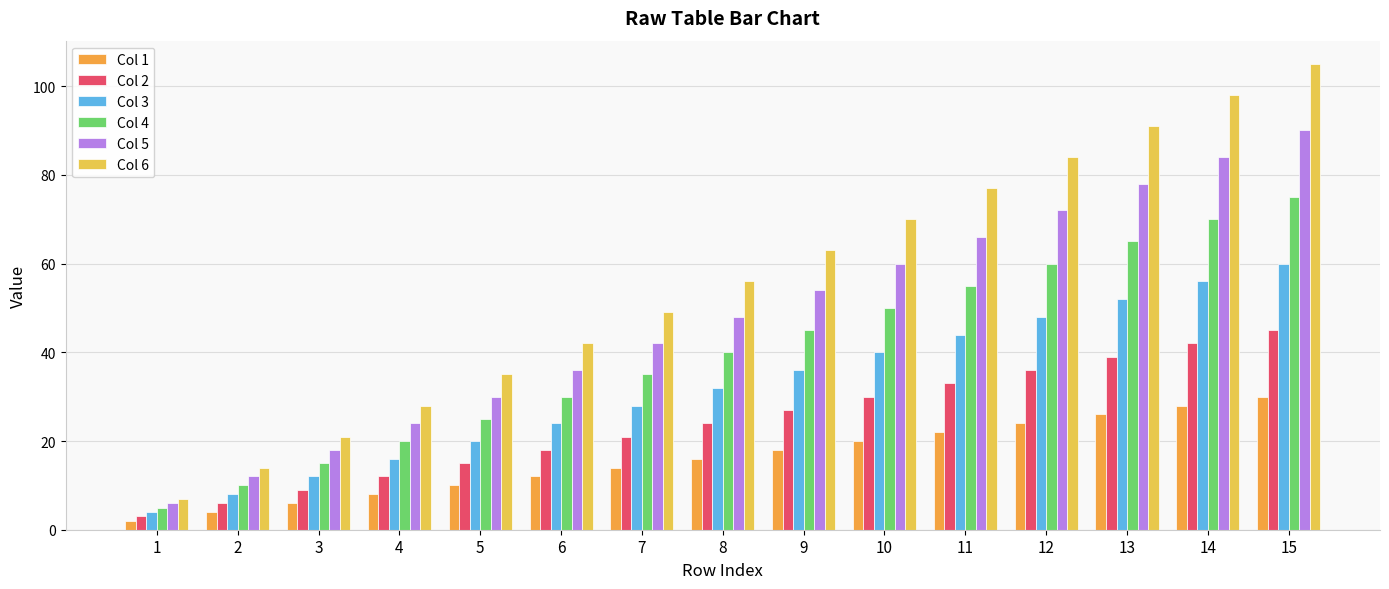

True or false: Col 6 has a value of 122 at 11.

False